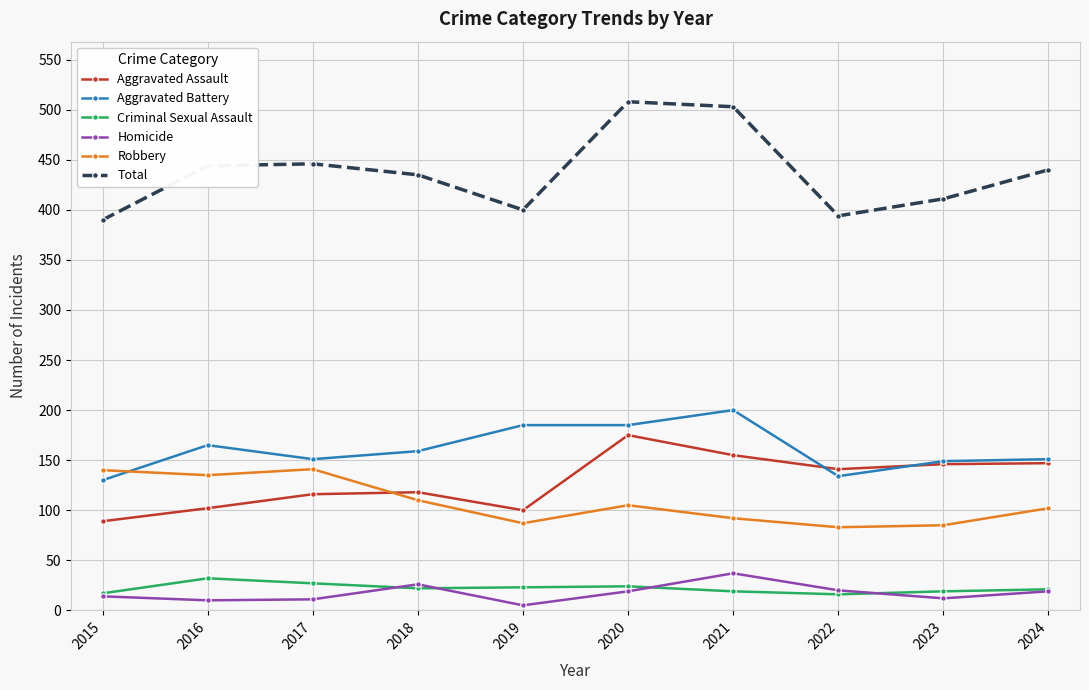

What is the total value across all series at 2022?

788